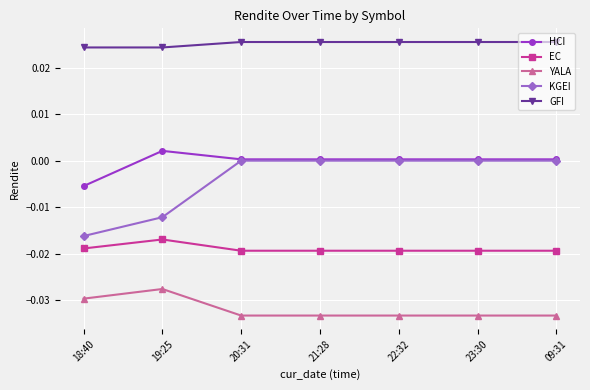

Which series has the widest spread of values?

KGEI